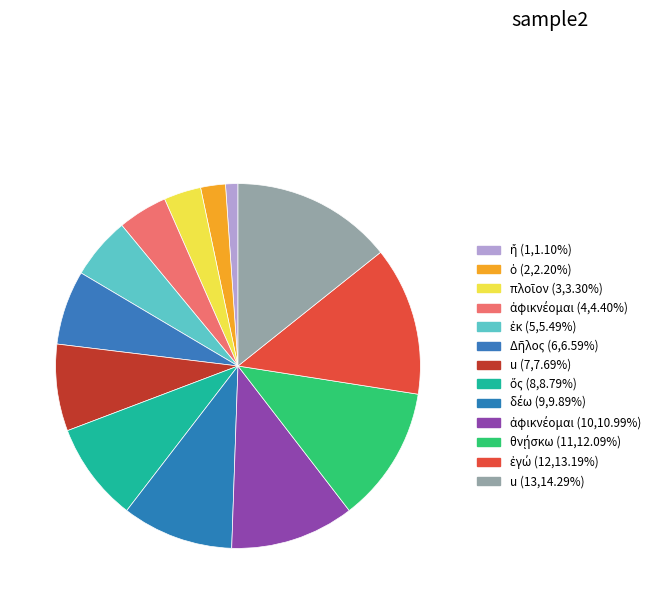

Count the number of slices in the pie.

13